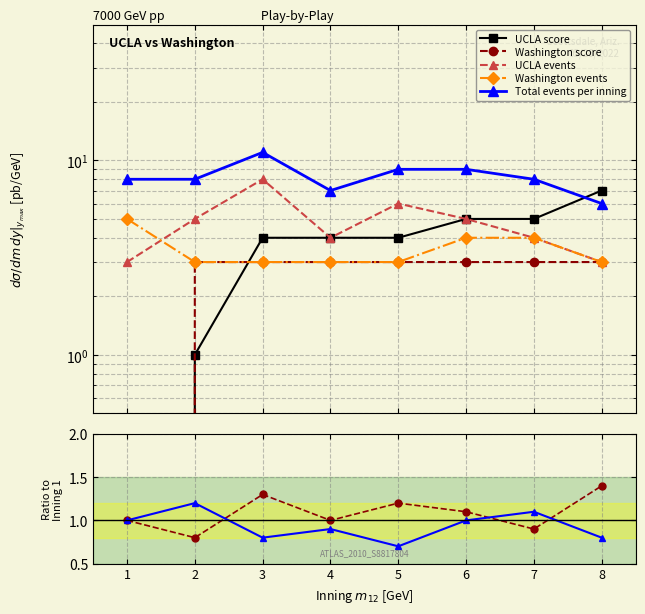

How many values in the UCLA score series are below 4?

2